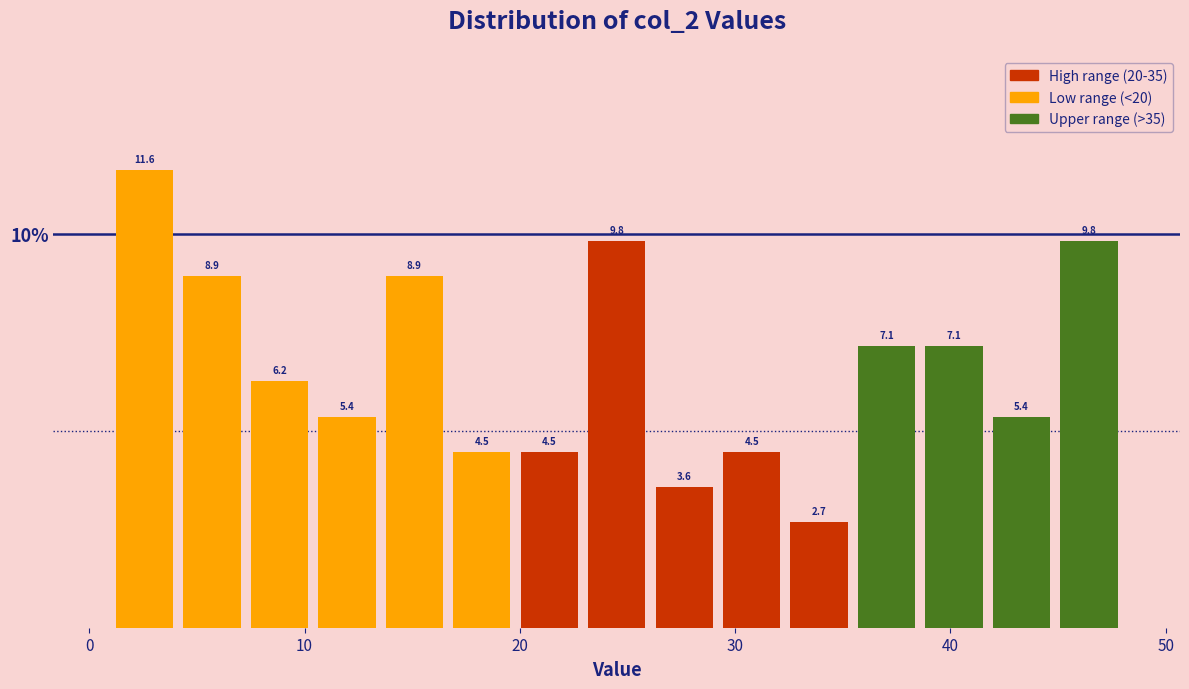

Read against the x-axis, roughly where is the centre of the tallest bar?

3